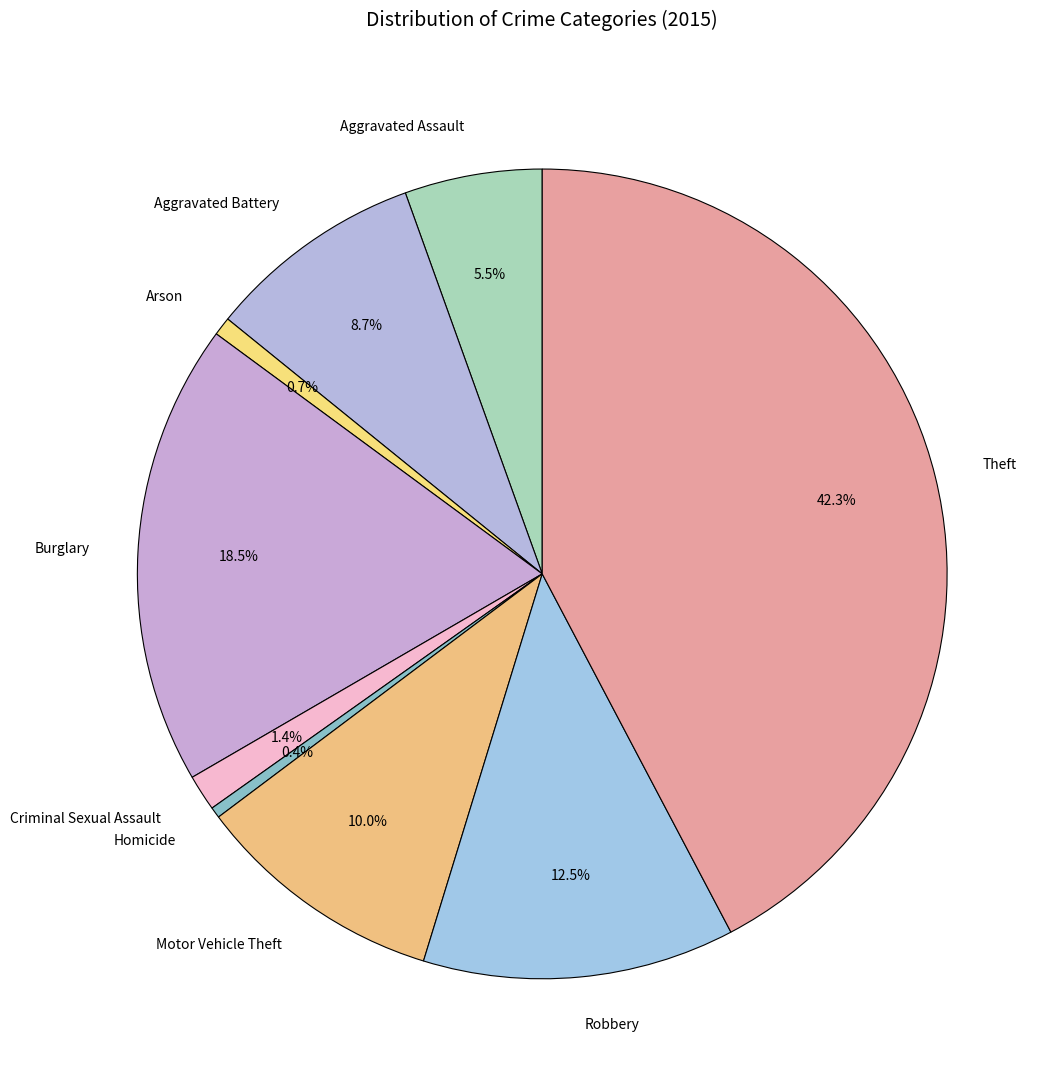

Between Theft and Motor Vehicle Theft, which is larger?

Theft